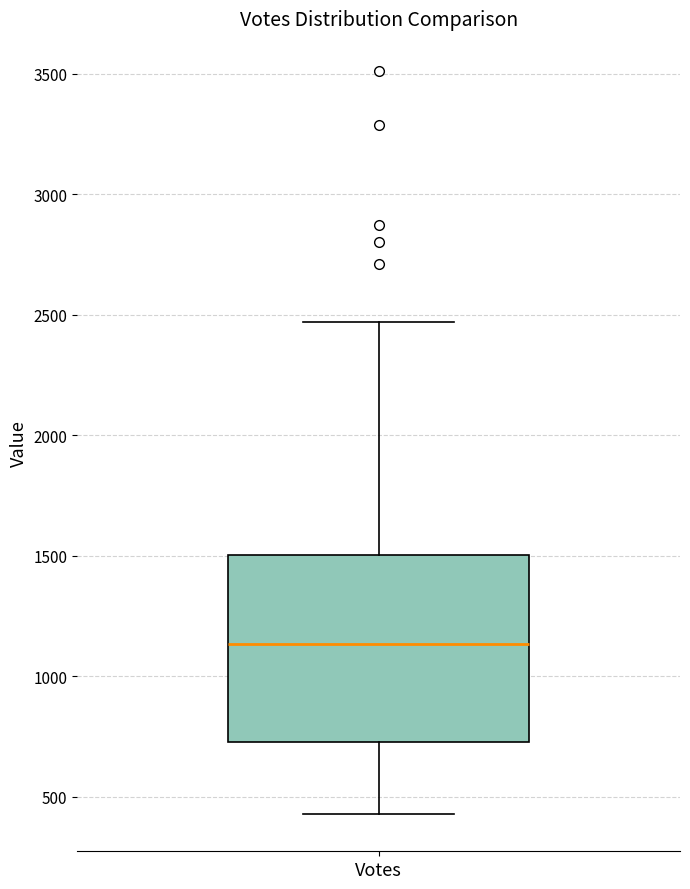

Where does the upper whisker of the box for Votes end on the y-axis? The values are not printed on the chart, so give them approximately, as read against the axis.

2450